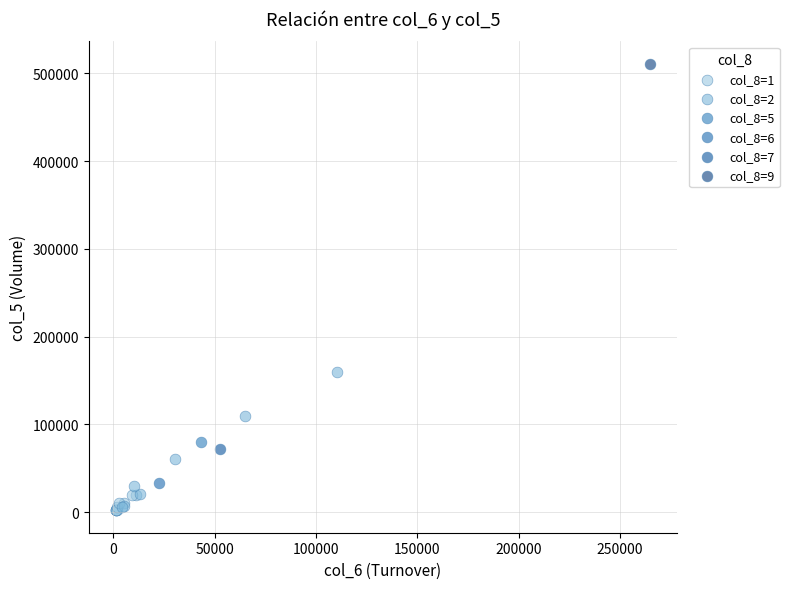

Which series reaches the maximum Y coordinate?

col_8=9